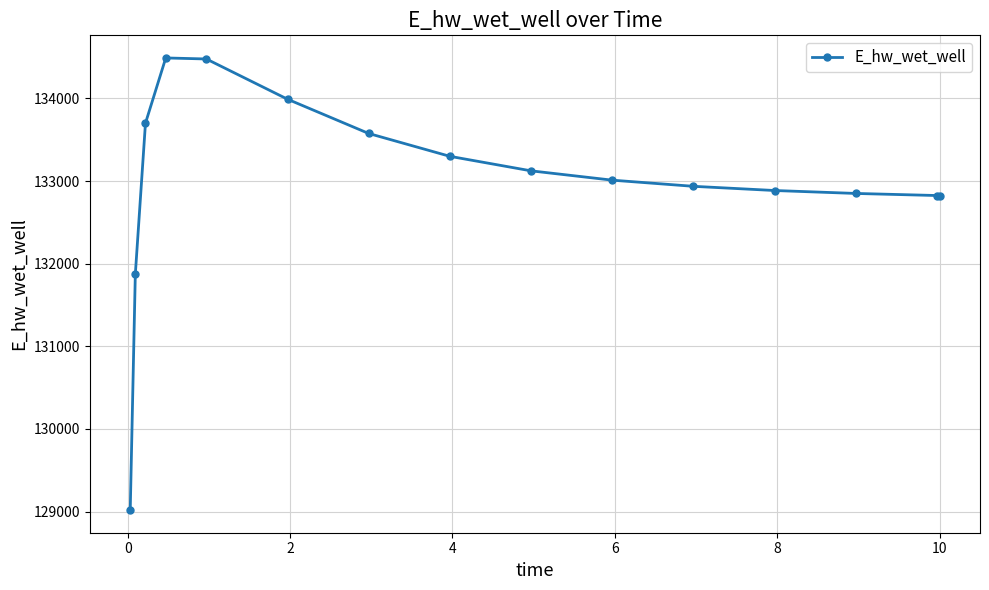

What is the smallest value displayed?

129018.6